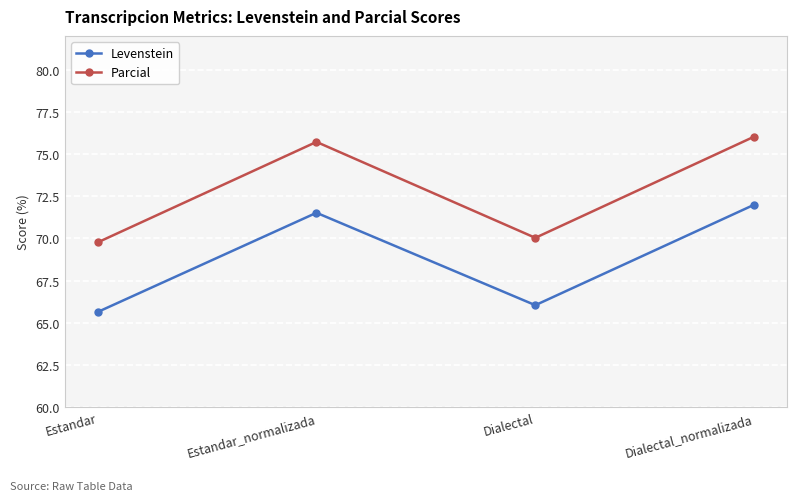

How many interior local valleys does the Levenstein series have?

1